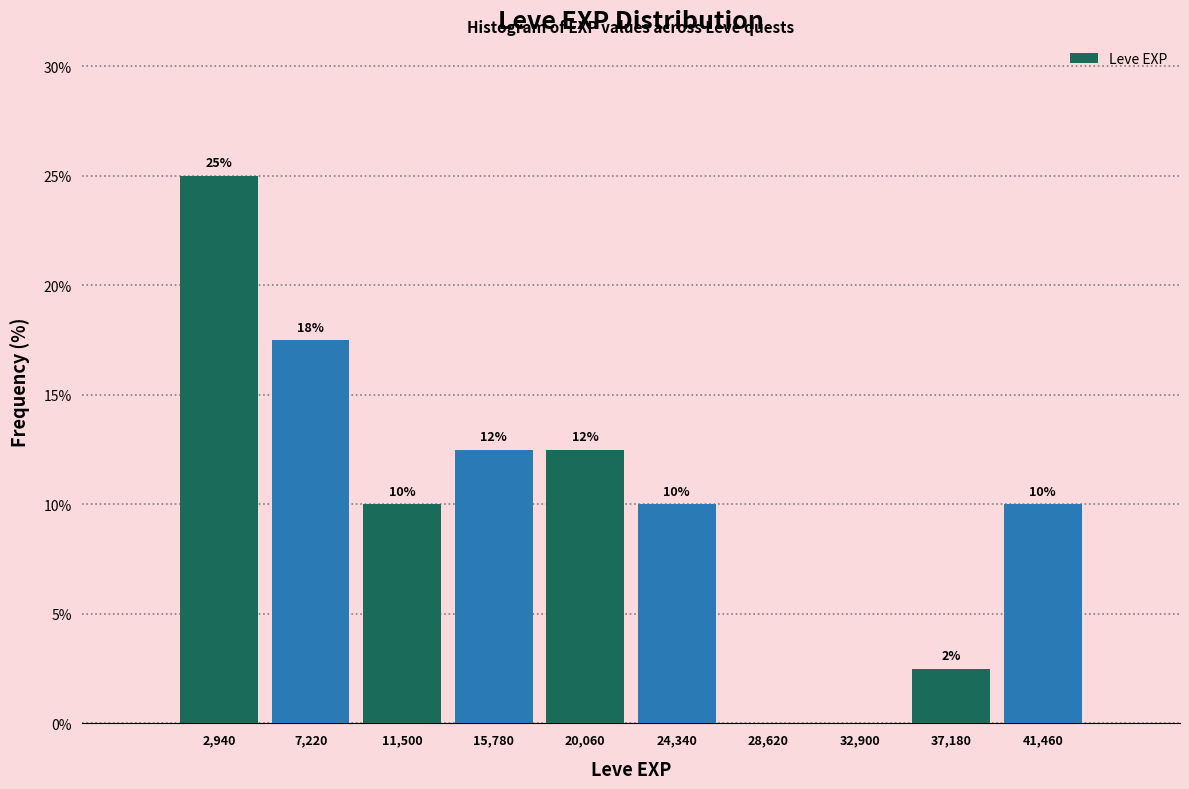

Which range on the x-axis has the tallest bar?

1000 to 5000